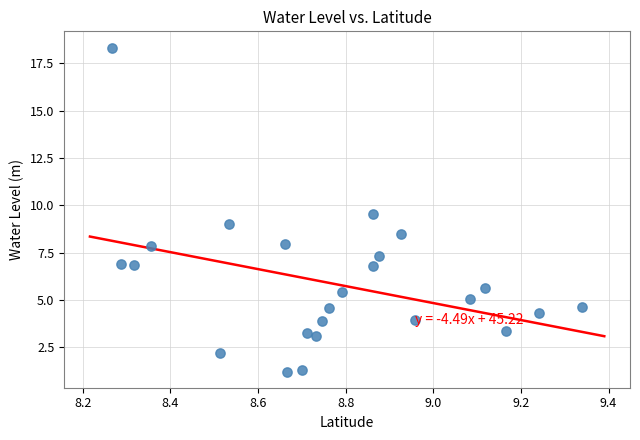

What is the range of Y values (max minus min)?

17.1